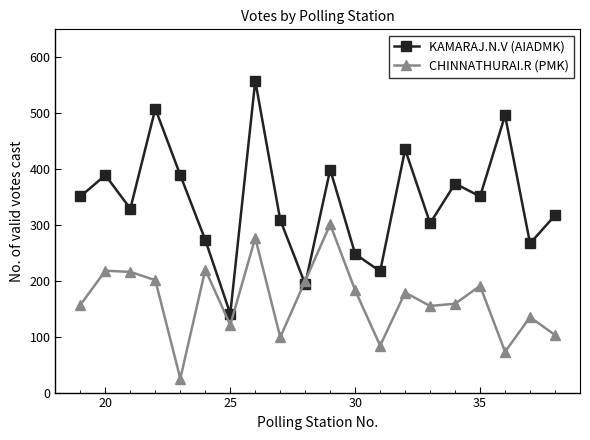

Which series ends up on top after the final intersection of CHINNATHURAI.R (PMK) and KAMARAJ.N.V (AIADMK)?

KAMARAJ.N.V (AIADMK)